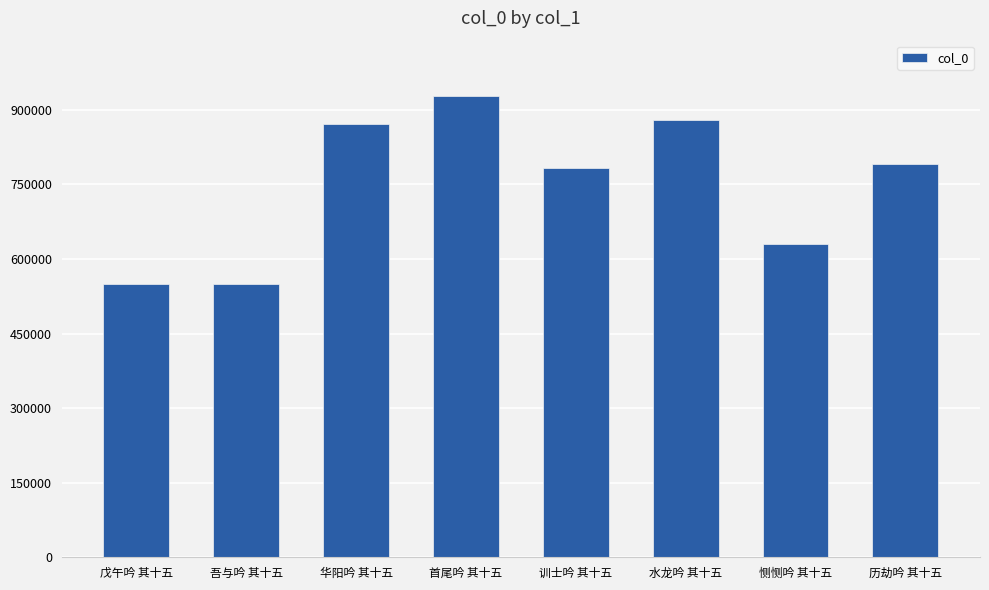

What is the value of the 2nd bar from the left?

548888